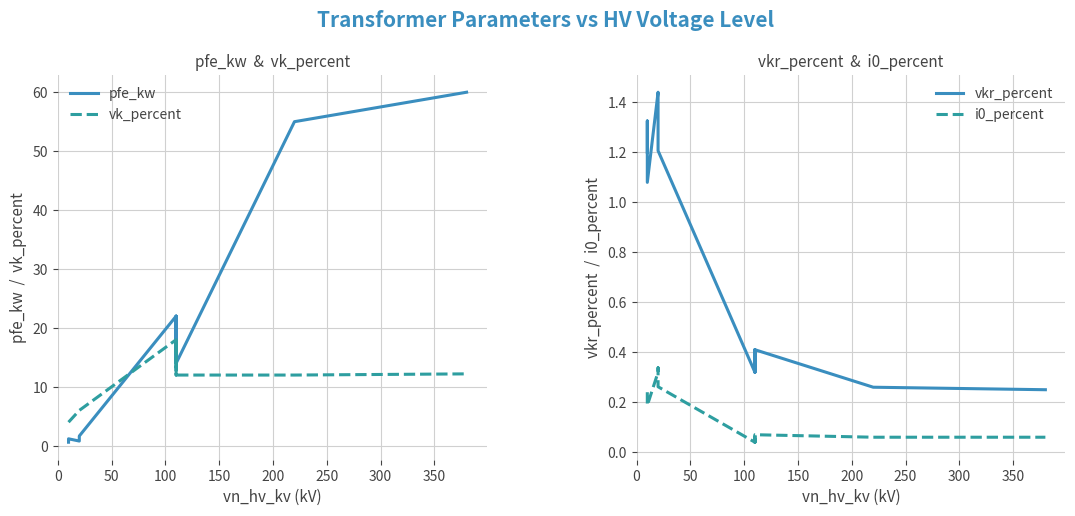

True or false: vkr_percent and vk_percent intersect in this chart.

False